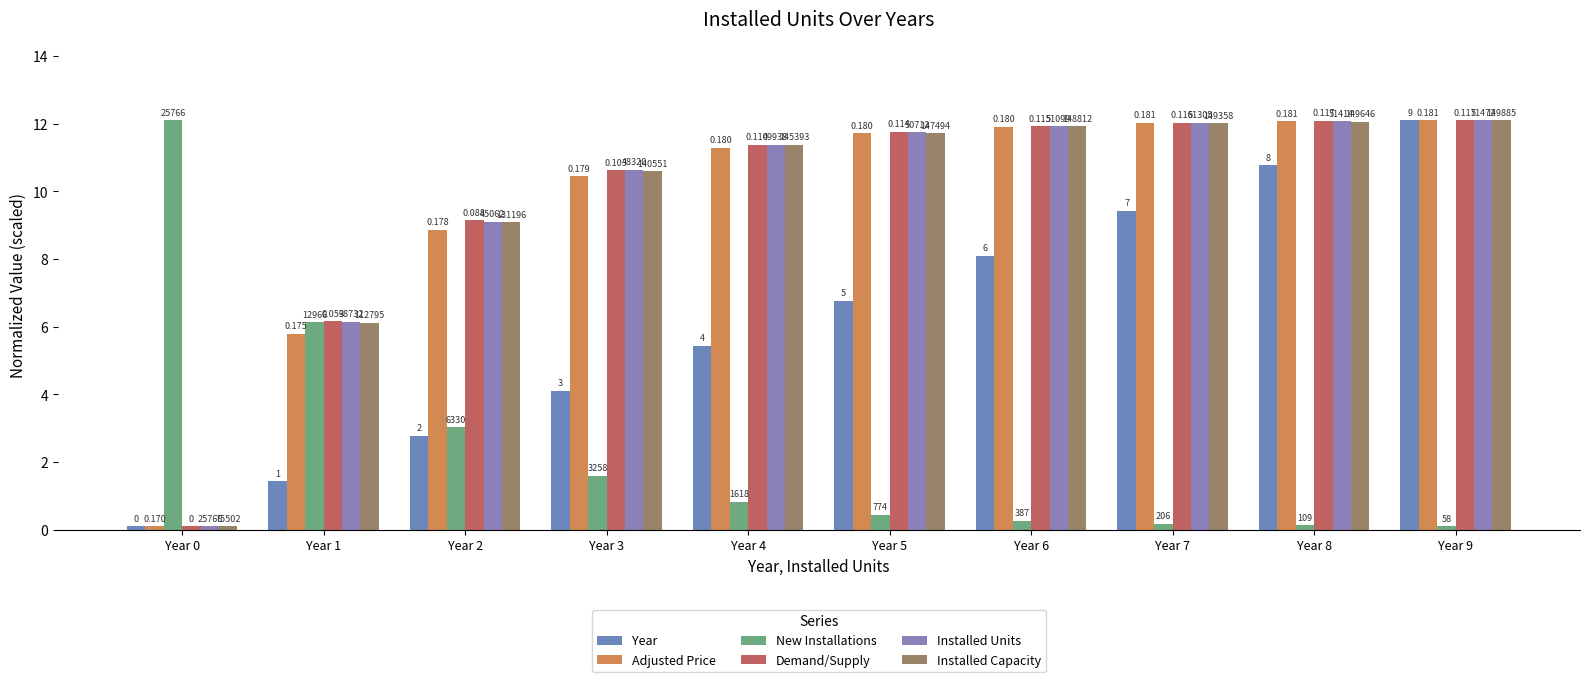

How many bars are there in each group?

6